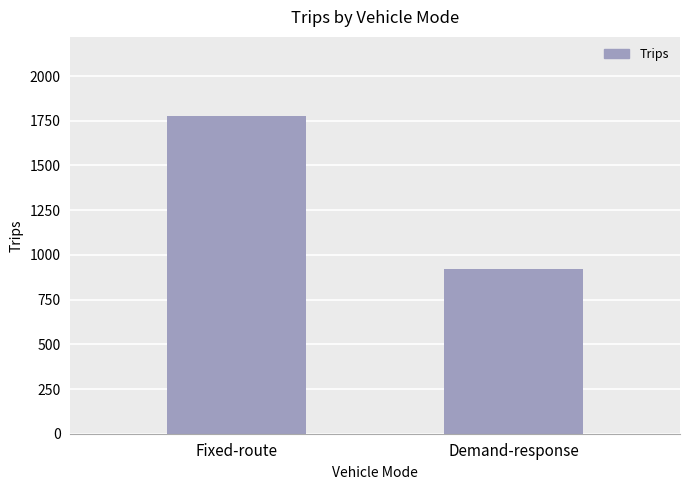

What is the change in value from Fixed-route to Demand-response?

-854.0